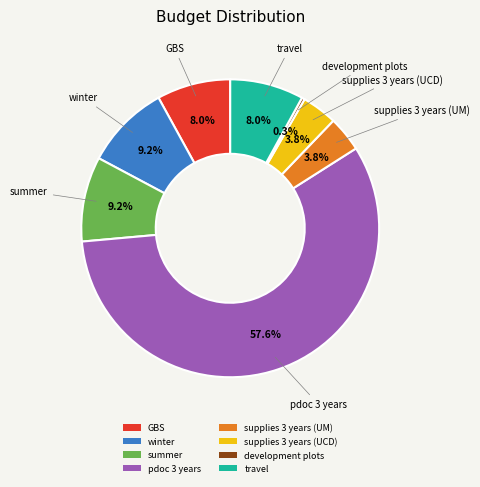

What is the ratio of the value at GBS to the value at winter?

0.9